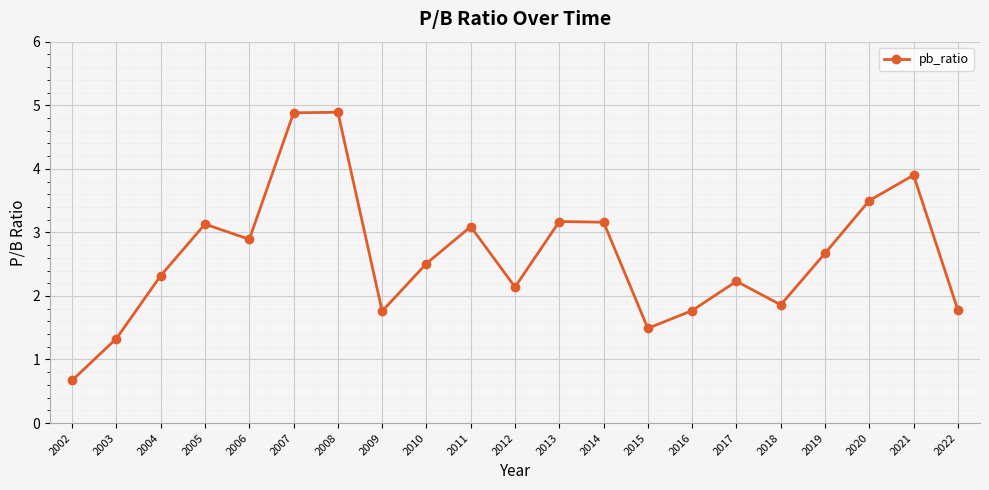

True or false: the data has more than 0 interior local peaks.

True